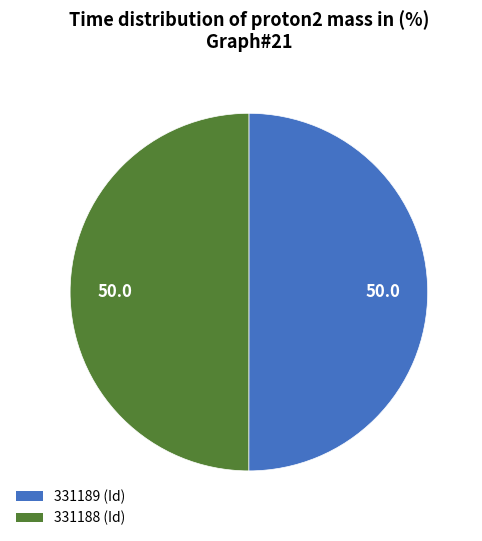

How many slices are in this pie chart?

2